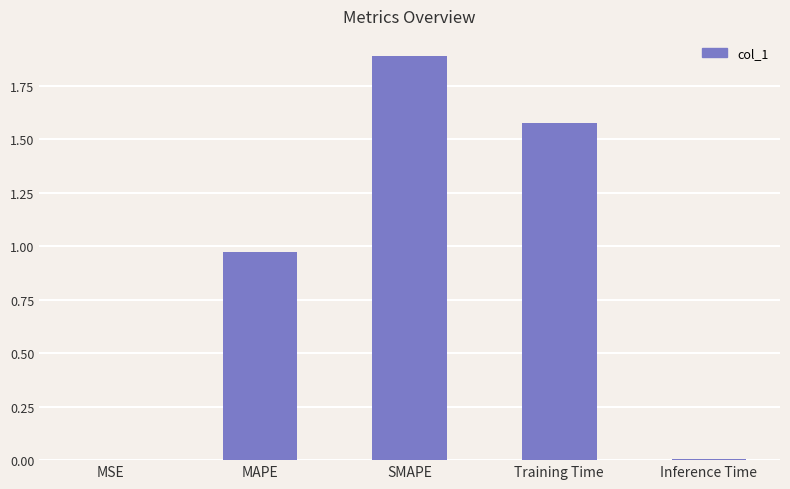

The value at SMAPE is 1.9. True or false?

True